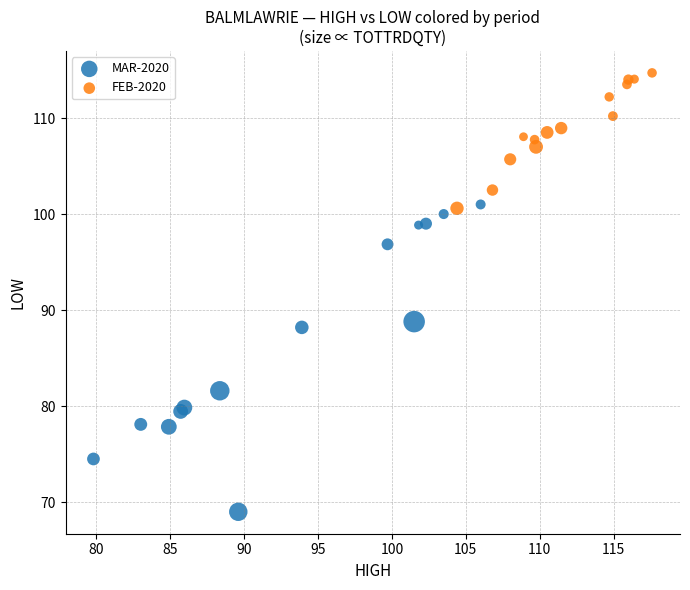

Which series reaches the minimum Y coordinate?

MAR-2020